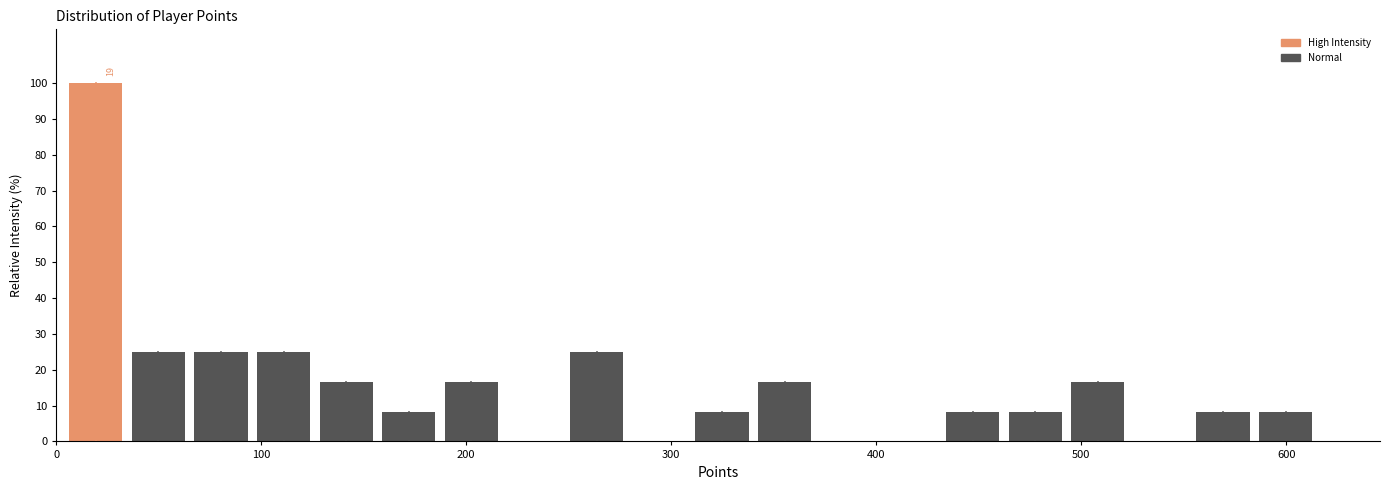

Around what value on the x-axis is the tallest bar? Give the approximate position of its centre, as read against the axis.

20